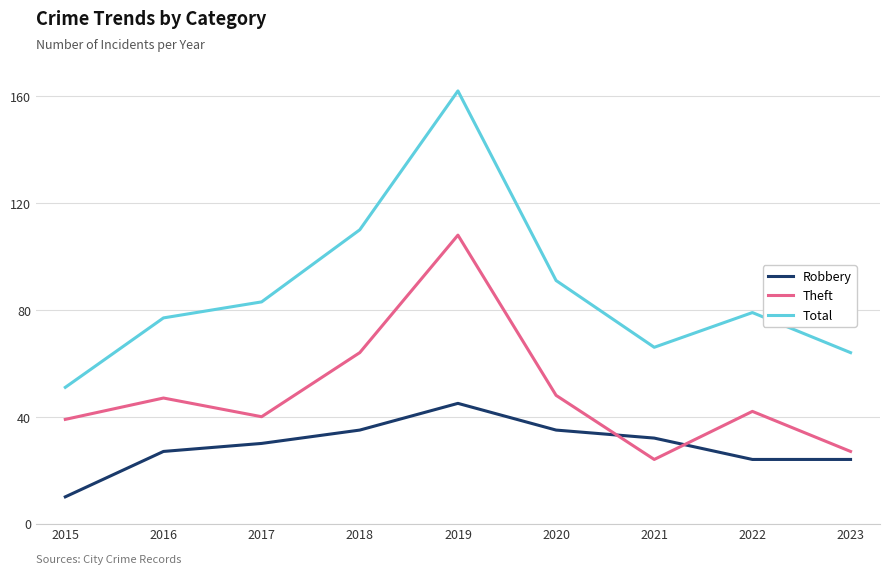

True or false: Theft and Total intersect in this chart.

False